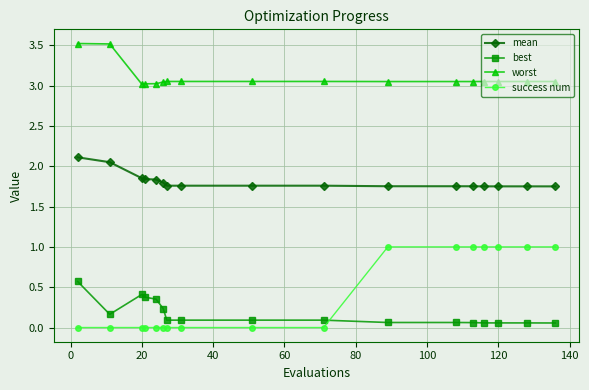

Which series has the widest spread of values?

success num